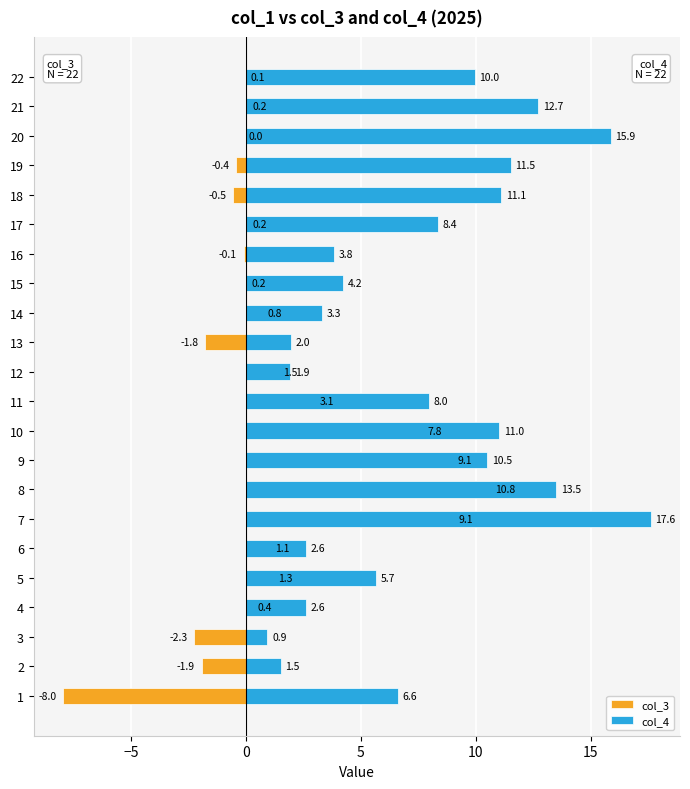

Which series has the largest range (max minus min)?

col_3